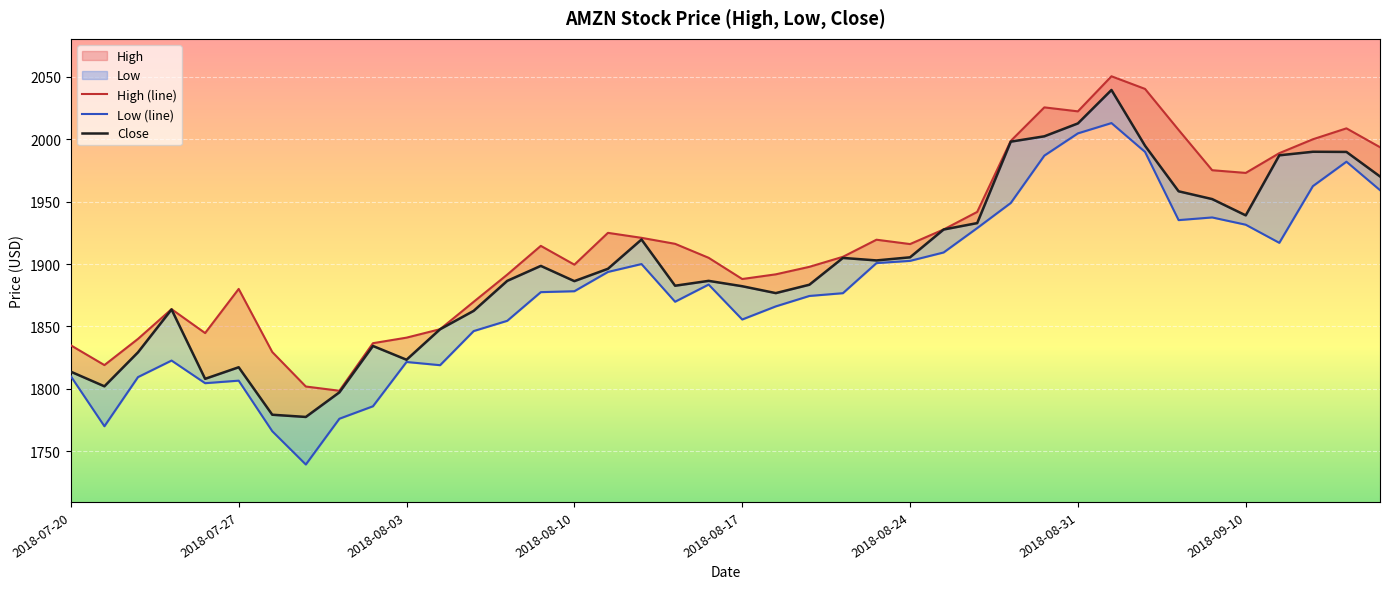

How many series are shown in this chart?

3